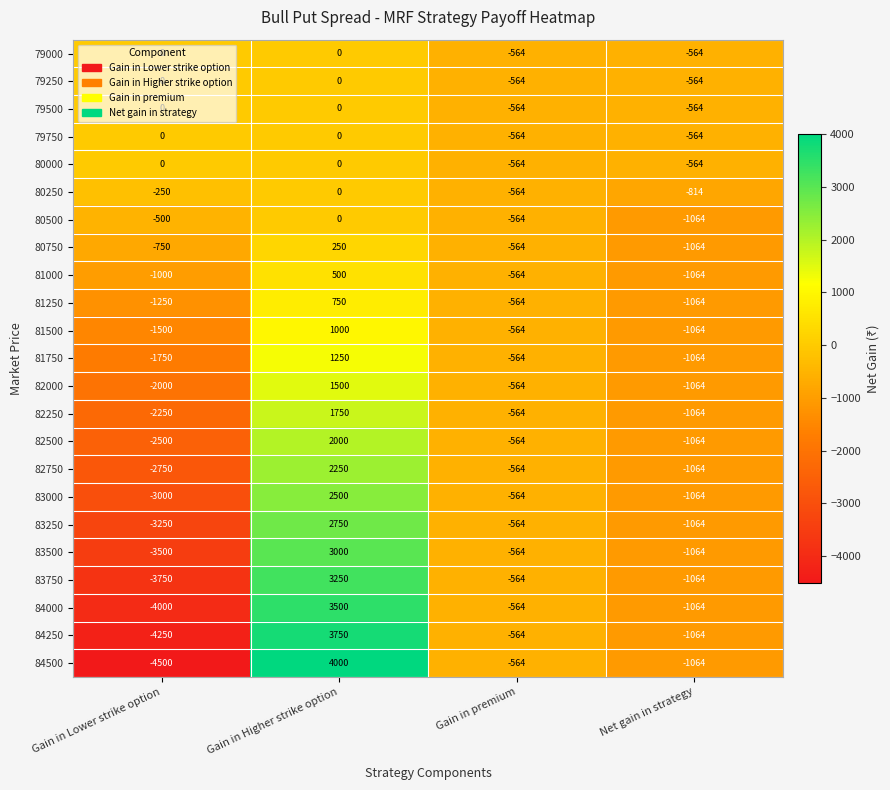

The value of 81000 at Gain in Lower strike option is -1000. True or false?

True